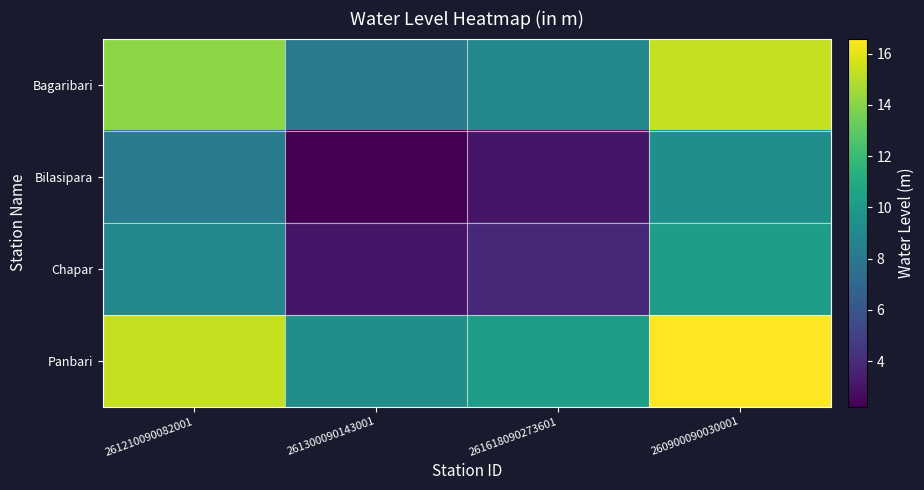

At how many categories does at least one series exceed 14?

2